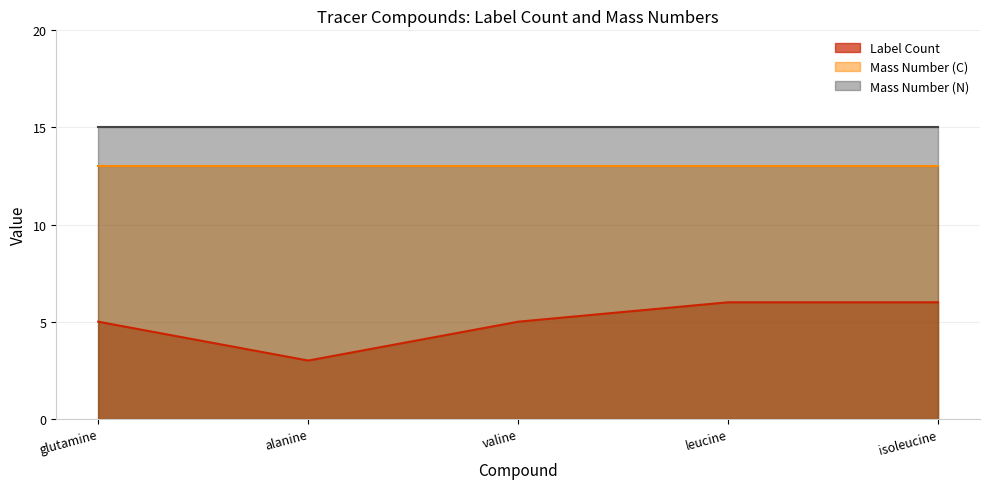

How many lines are shown in the chart?

3